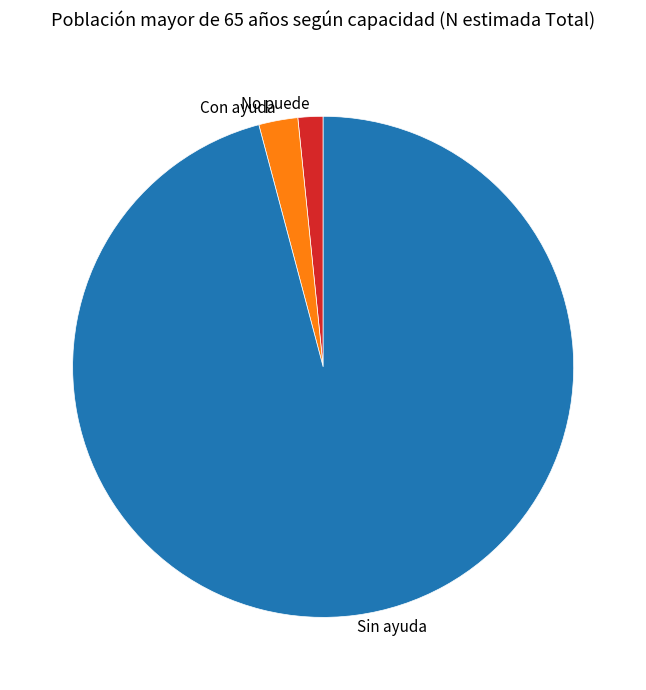

What is the largest slice in the pie chart?

Sin ayuda